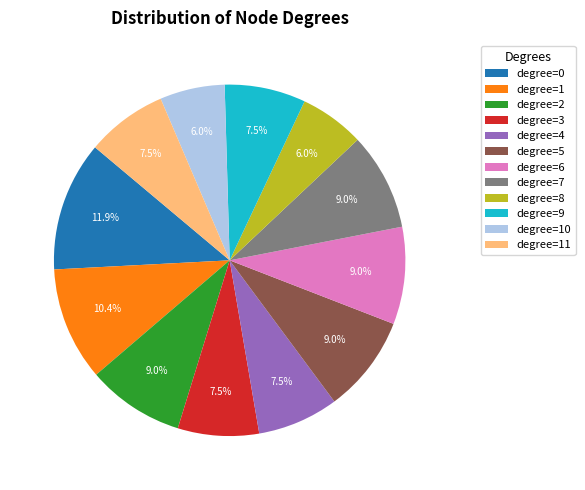

How many slices are in this pie chart?

12